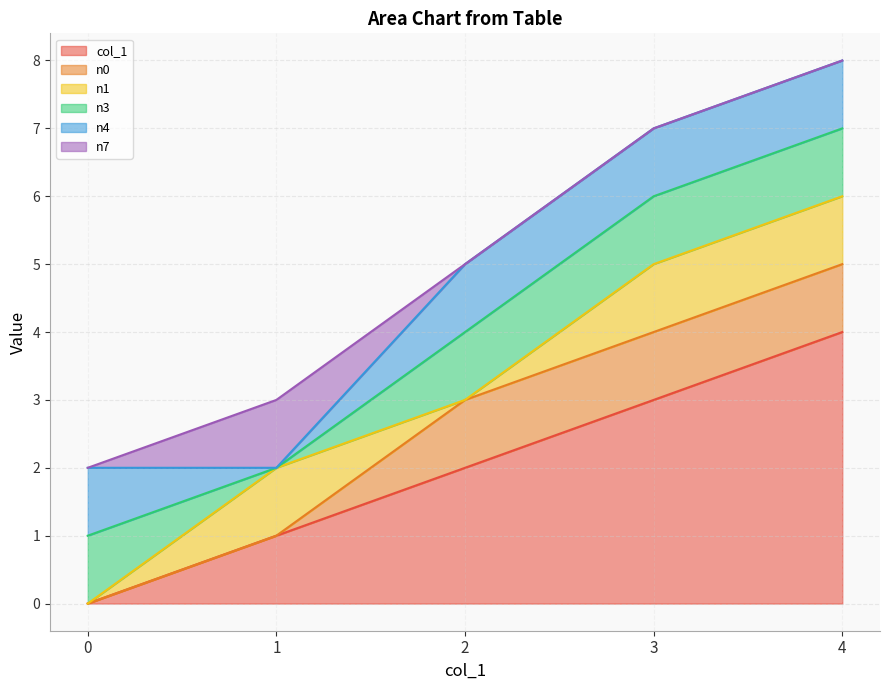

Which has a higher value, 0 or 4?

4